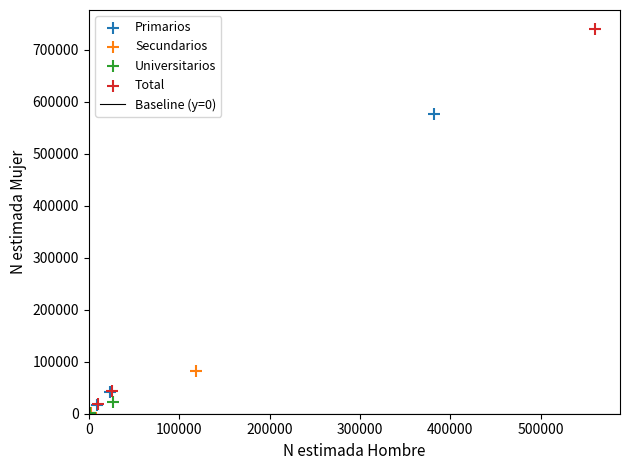

Which series has the widest spread of Y values?

Total